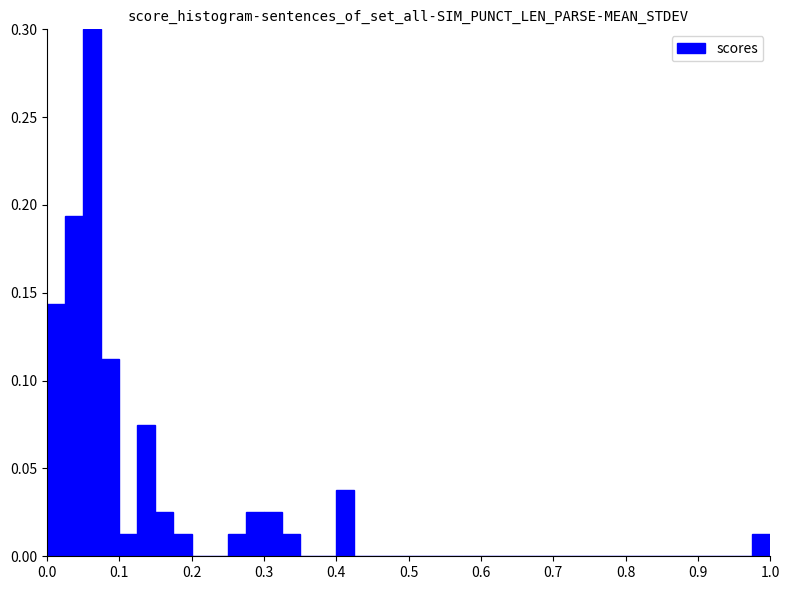

Read against the x-axis, roughly where is the centre of the tallest bar?

0.06